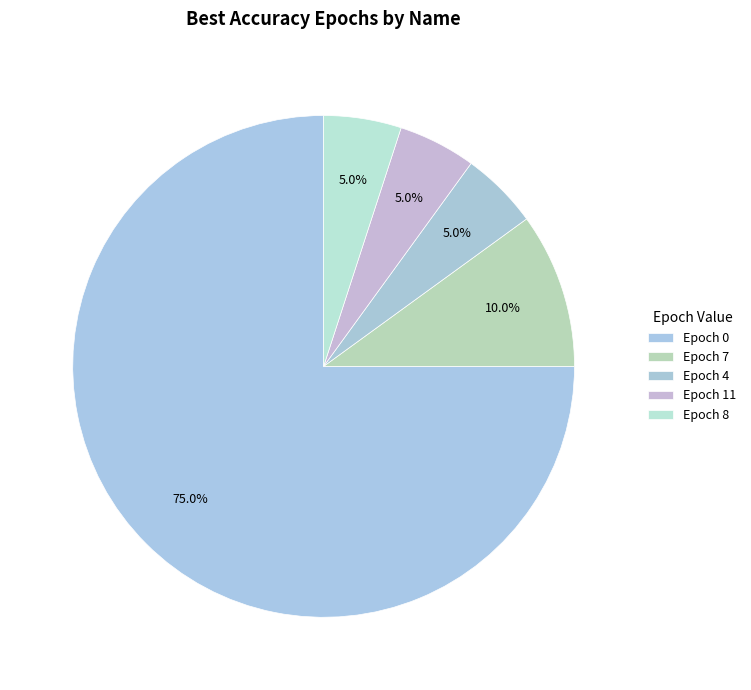

Count the number of slices in the pie.

5